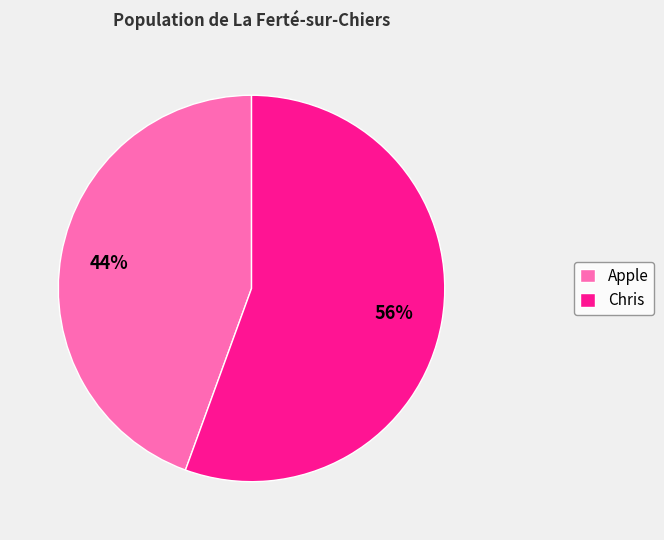

To the nearest percent, what is the combined percentage of Apple and Chris?

100%